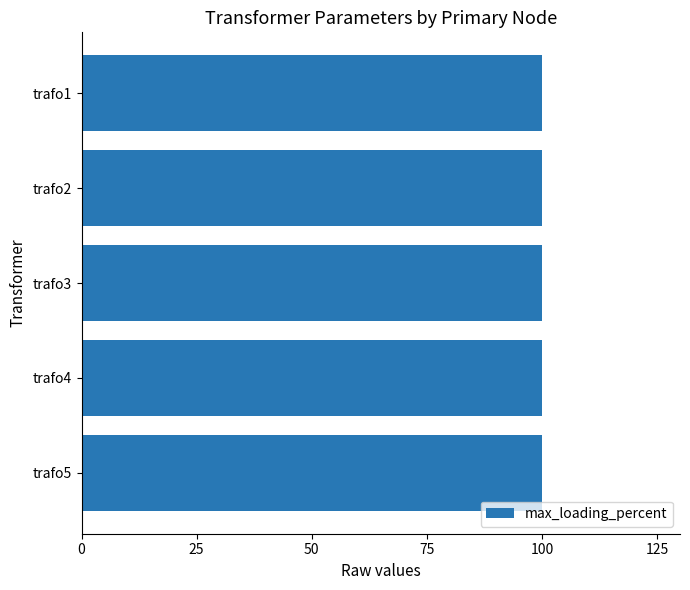

The value of max_loading_percent at bus4 is 154. True or false?

False